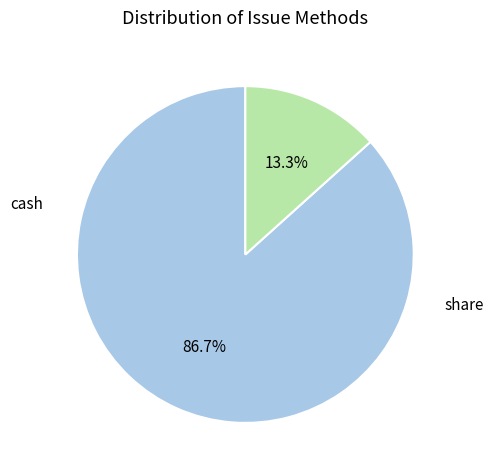

Does any single category account for the majority?

Yes